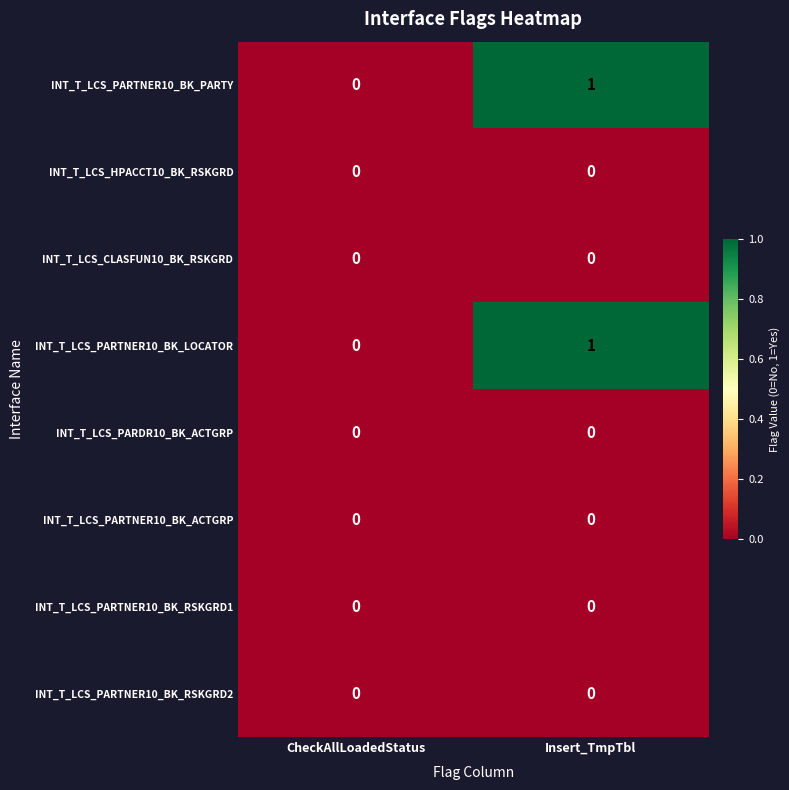

Is the value of INT_T_LCS_PARTNER10_BK_LOCATOR at Insert_TmpTbl greater than the value of INT_T_LCS_PARDR10_BK_ACTGRP at CheckAllLoadedStatus?

Yes